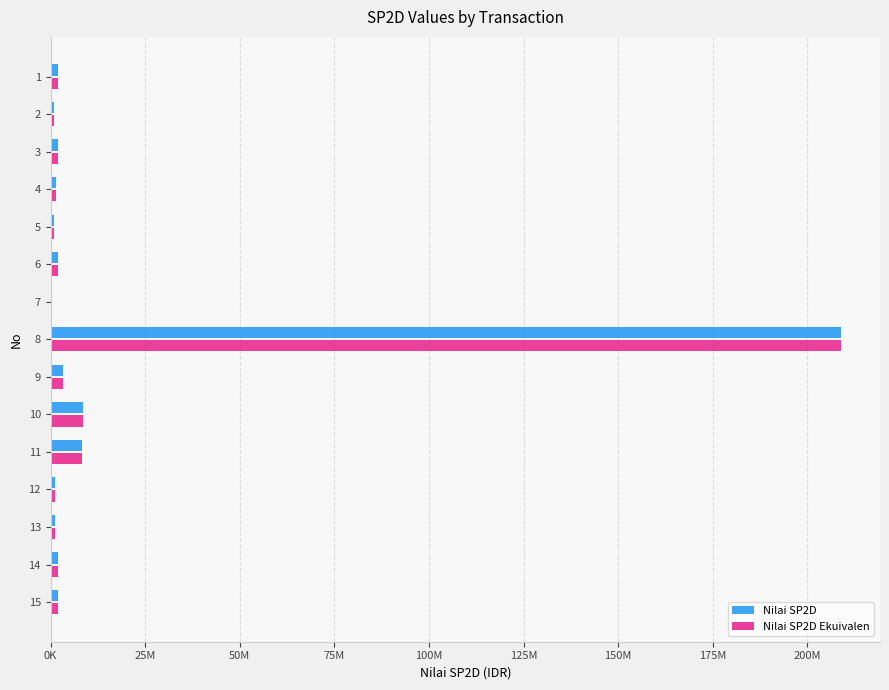

What are all the series names shown in the legend?

Nilai SP2D, Nilai SP2D Ekuivalen